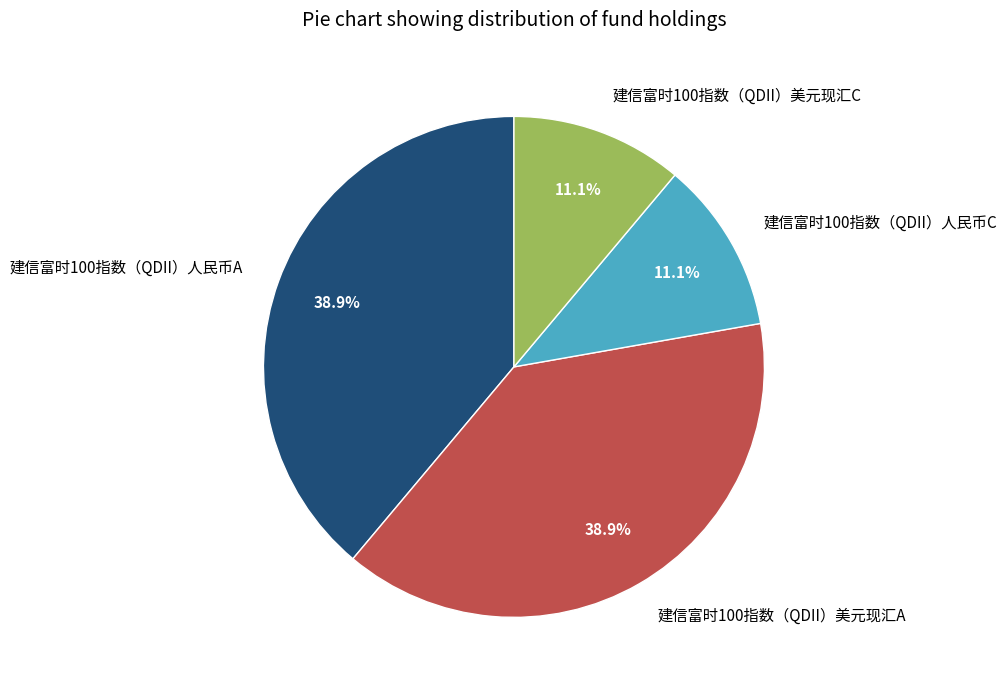

Is there any slice that represents more than half of the pie?

No